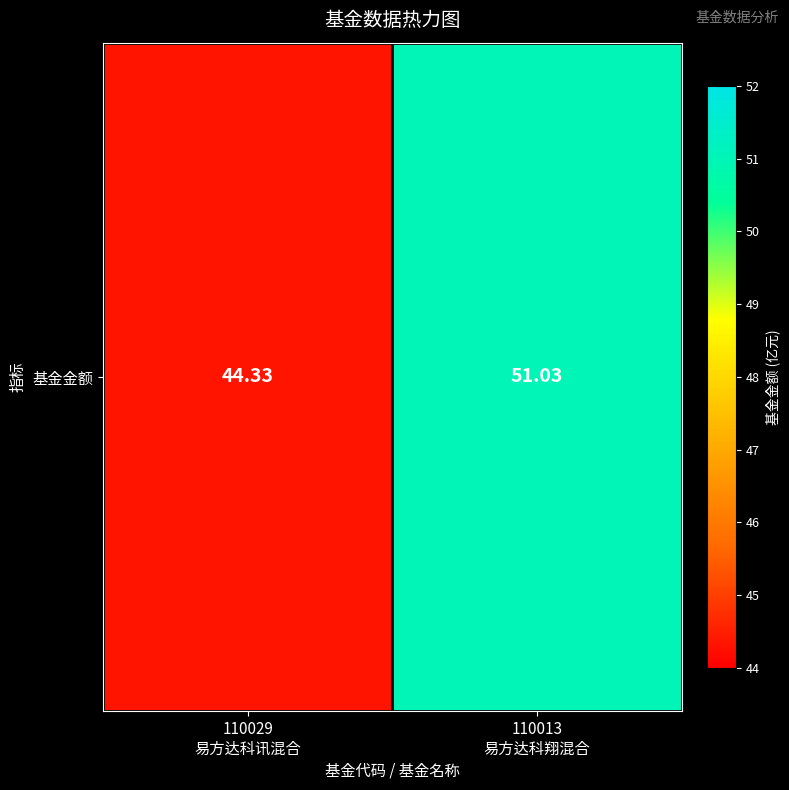

Reading left to right, extract all data points from this chart.

44.3	51.0